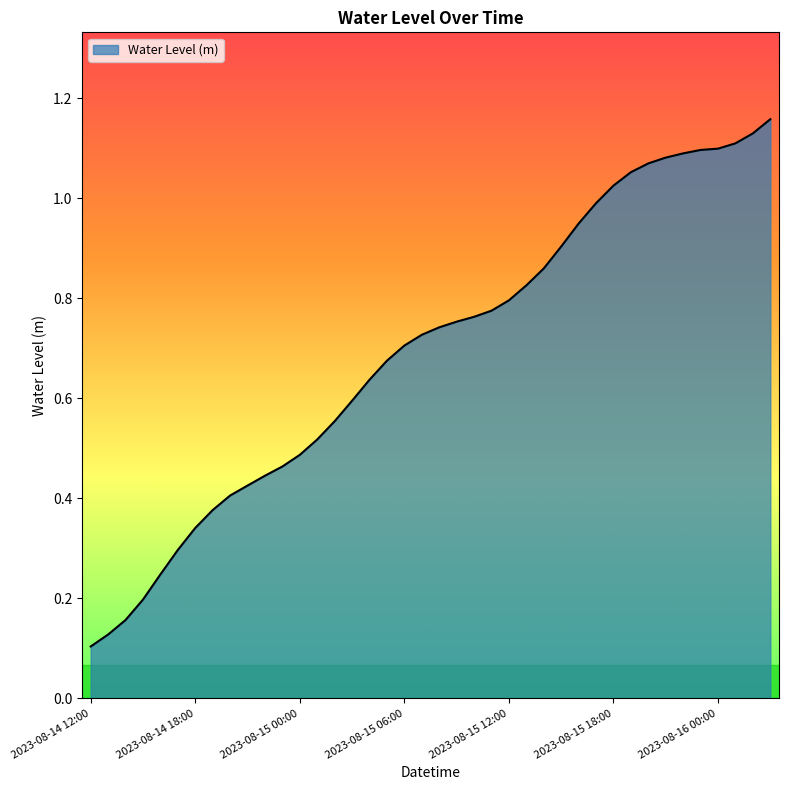

Does the chart have visible grid lines?

No